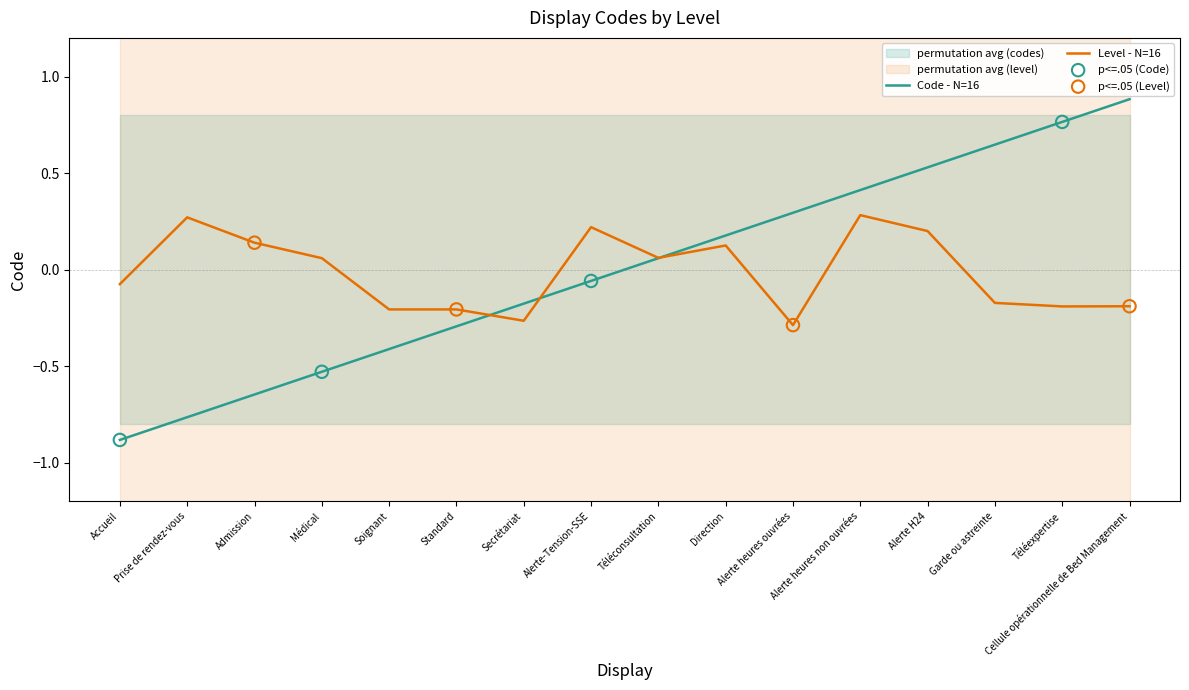

What is the change in value from Alerte heures ouvrées to Alerte heures non ouvrées?

+0.1